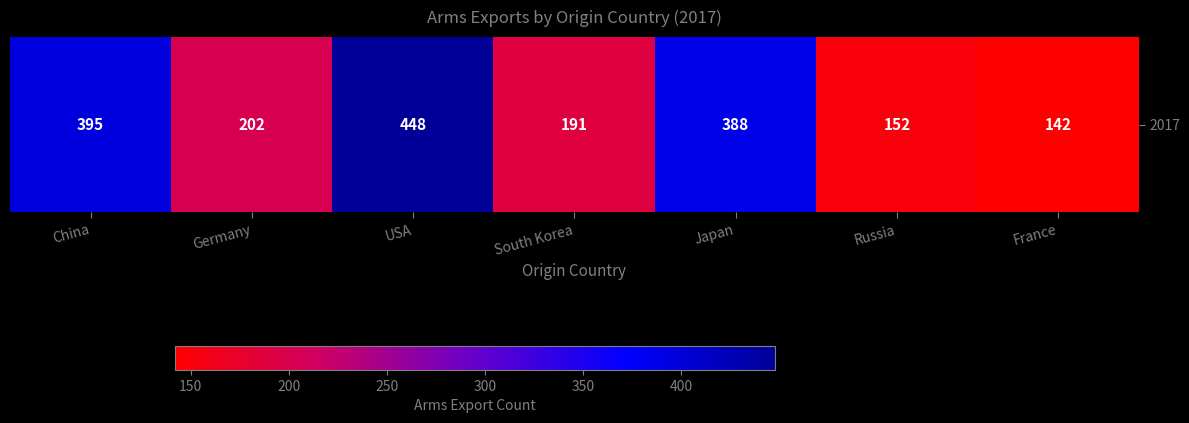

What is the difference between the maximum and minimum values?

306